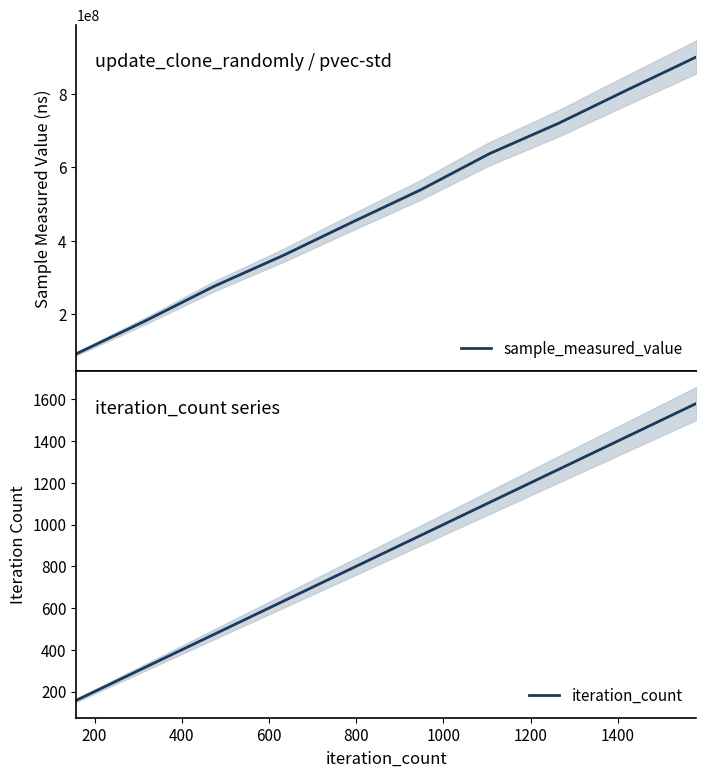

What is the maximum value for sample_measured_value?

902360945